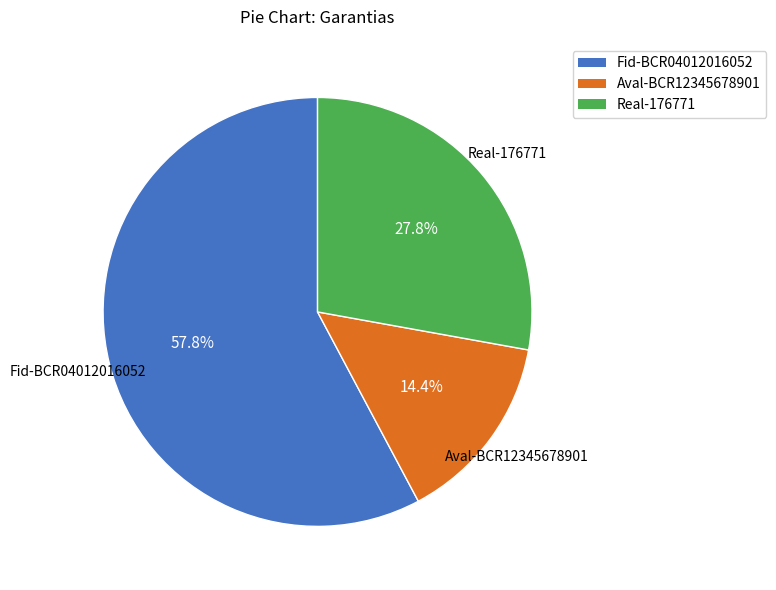

The Real-176771 slice represents 28% of the pie. True or false?

True